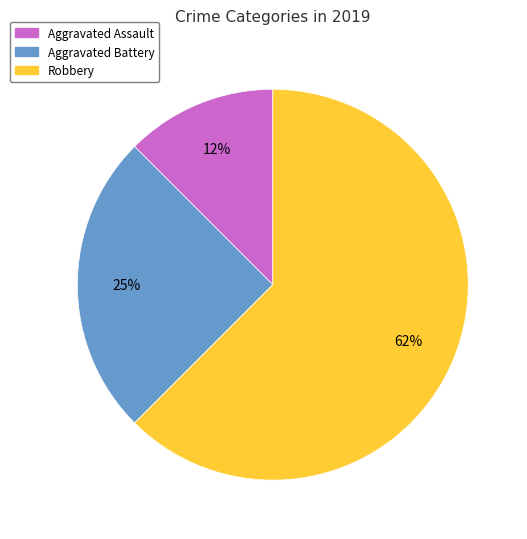

Is there a majority slice in this chart?

Yes